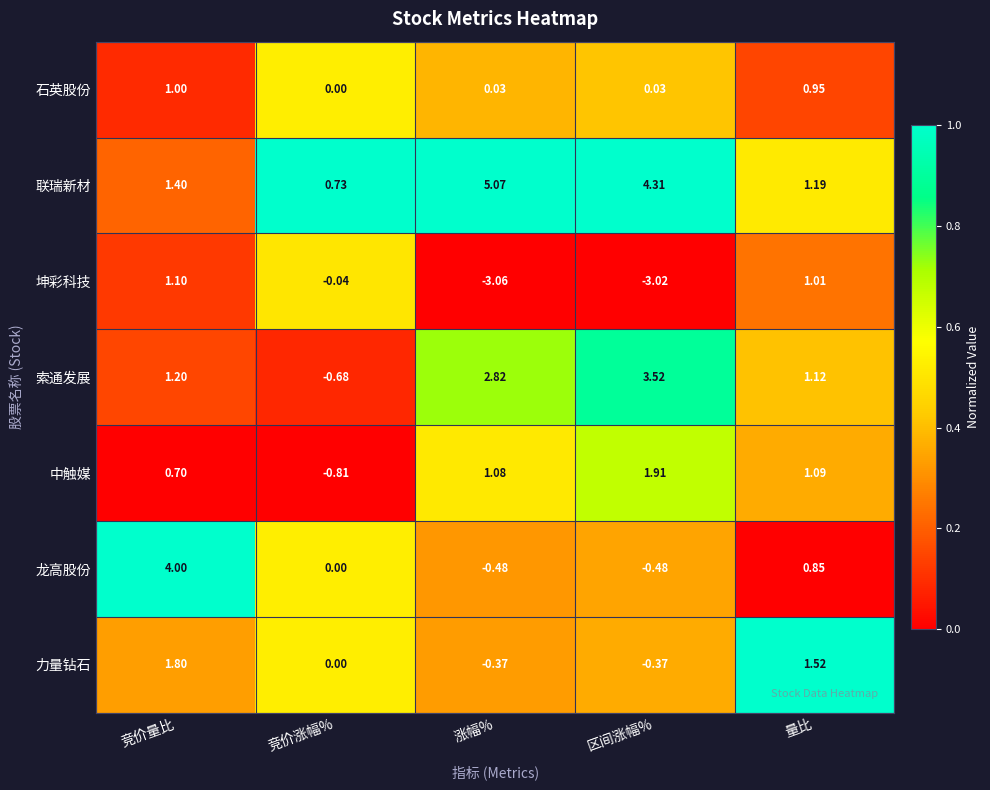

Which series has the largest range (max minus min)?

龙高股份